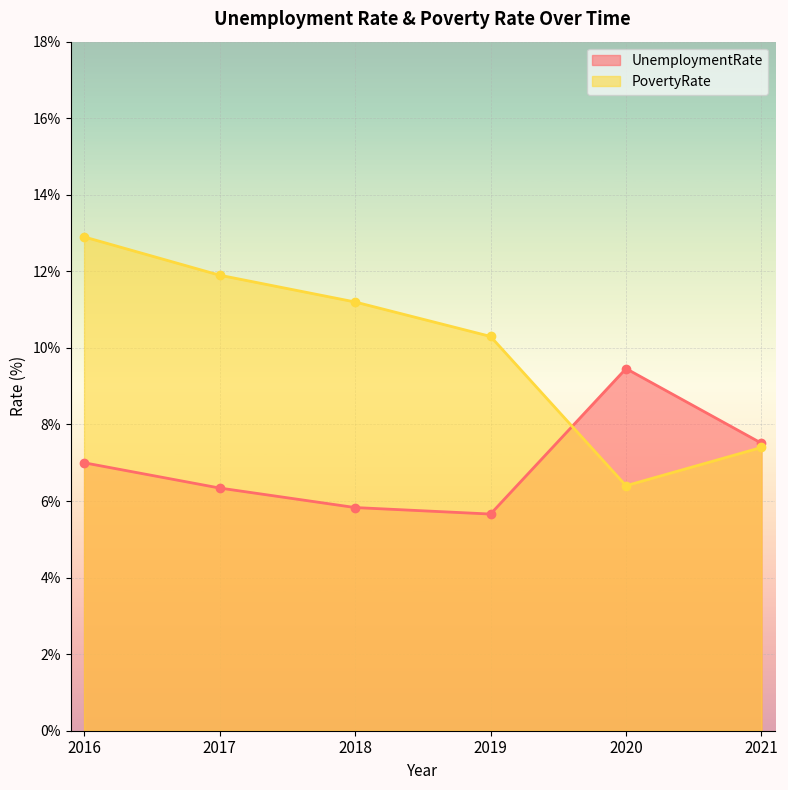

How many data points in PovertyRate are less than 11?

3